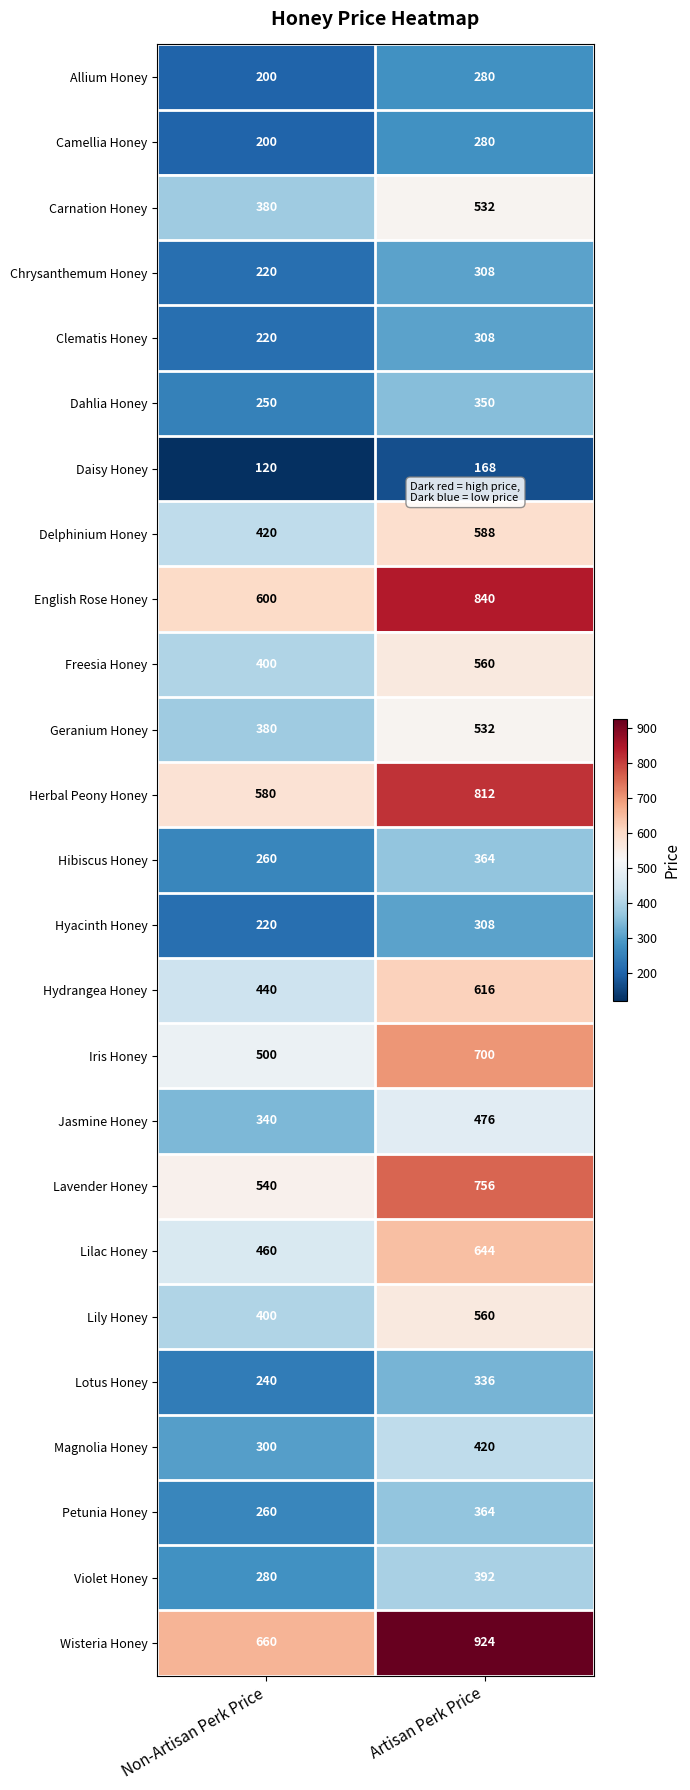

What is the total value across all series at Artisan Perk Price?

12418